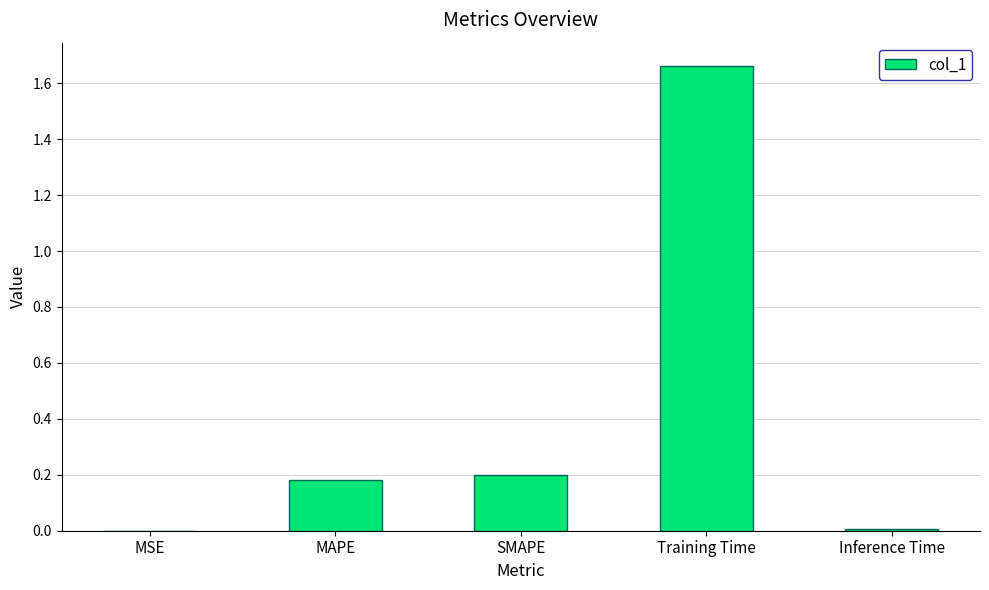

True or false: the data shows 3.0 at Training Time.

False